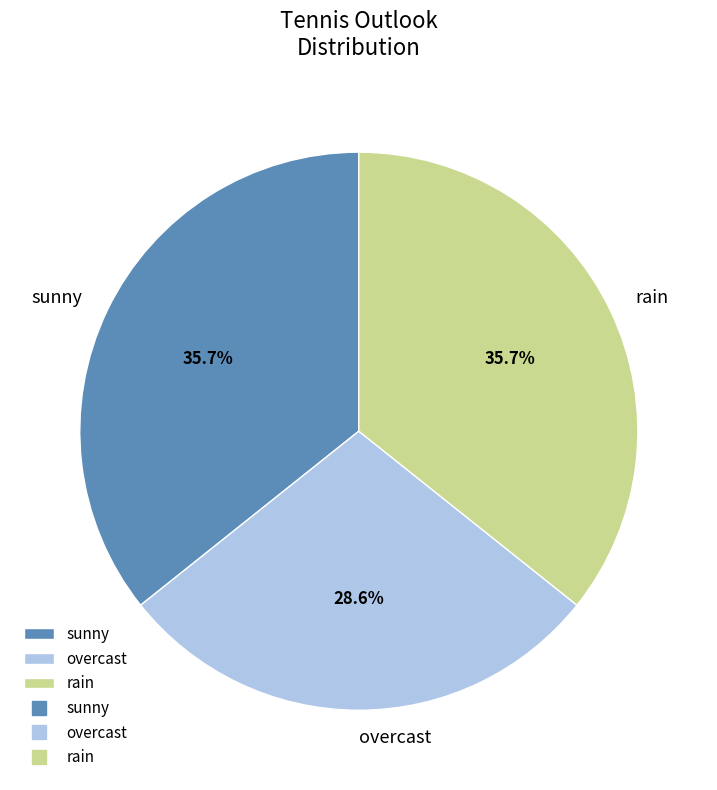

How many segments does this pie chart have?

3